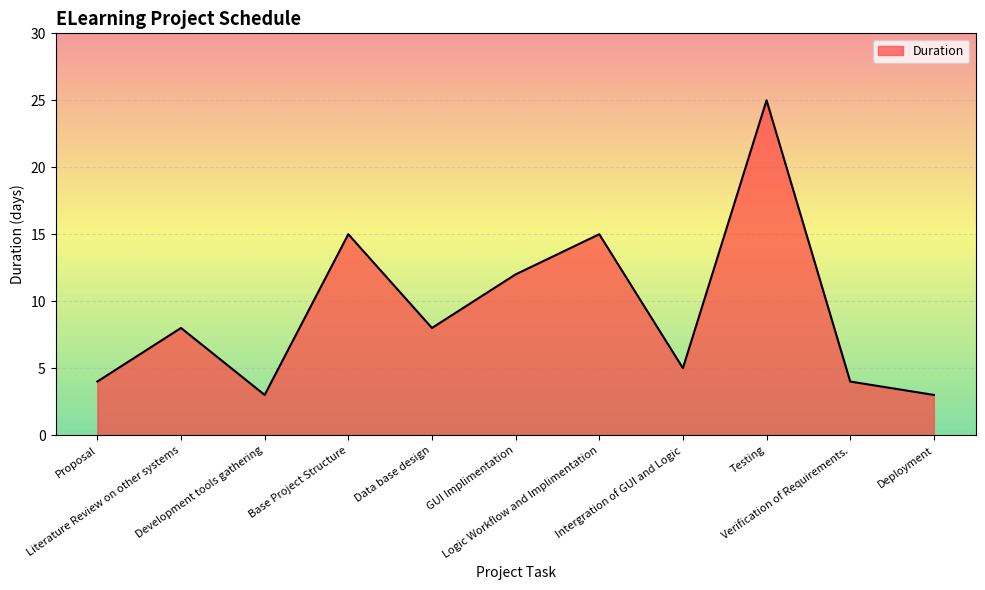

What is the difference between the maximum and minimum values?

22